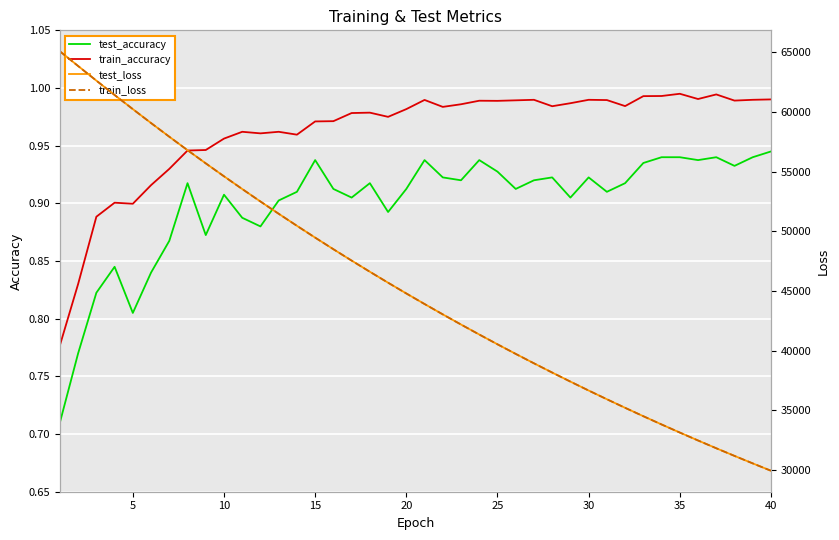

Is it true that test_accuracy equals 0.5 at 20?

False